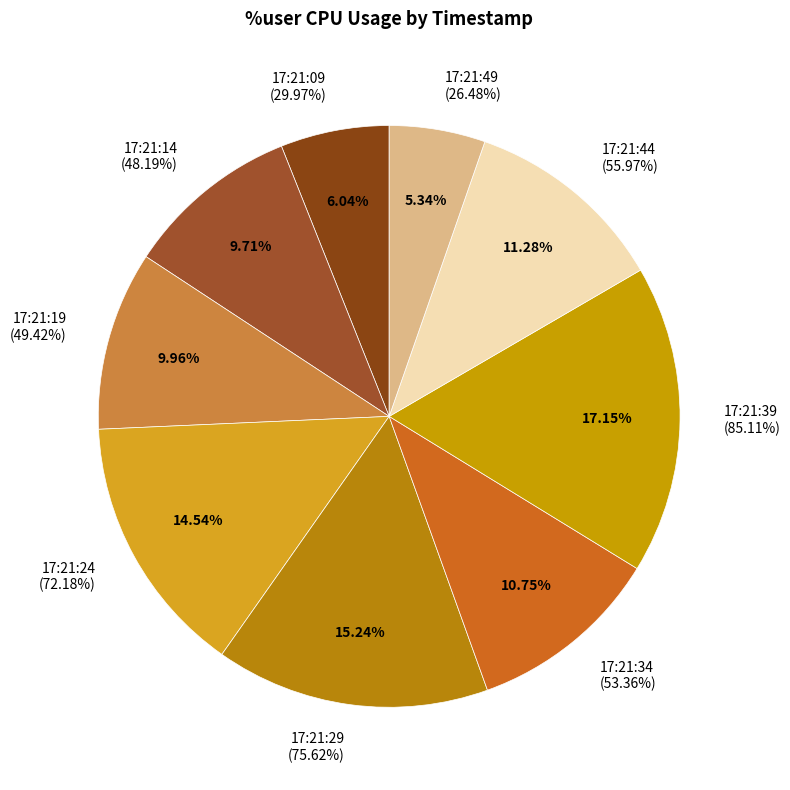

What is the ratio of the value at 17:21:34 to the value at 17:21:39?

0.6